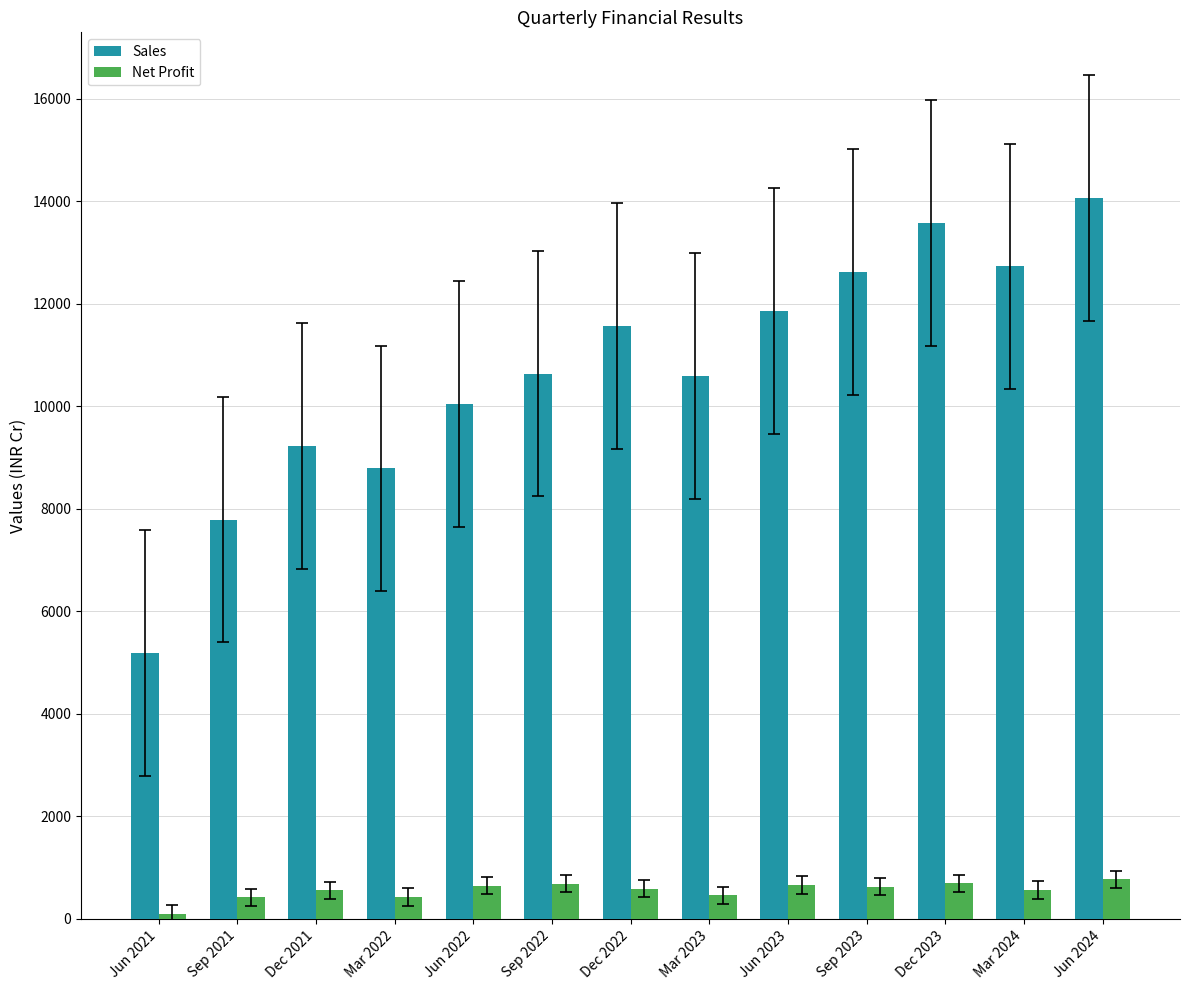

What is the value of the Sales bar at the 4th from the left?

8786